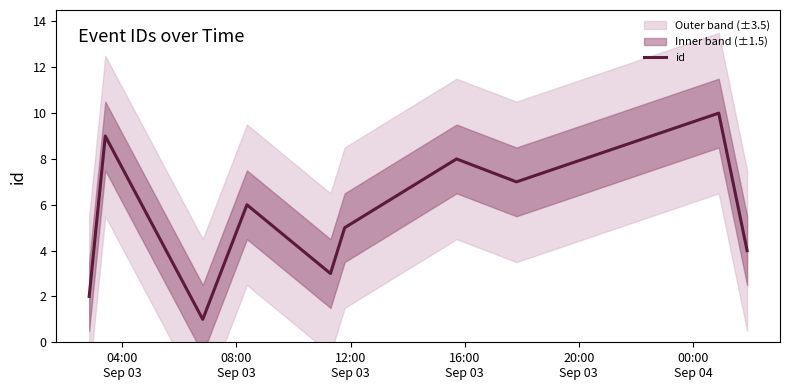

What is the difference between the maximum and second lowest values?

8